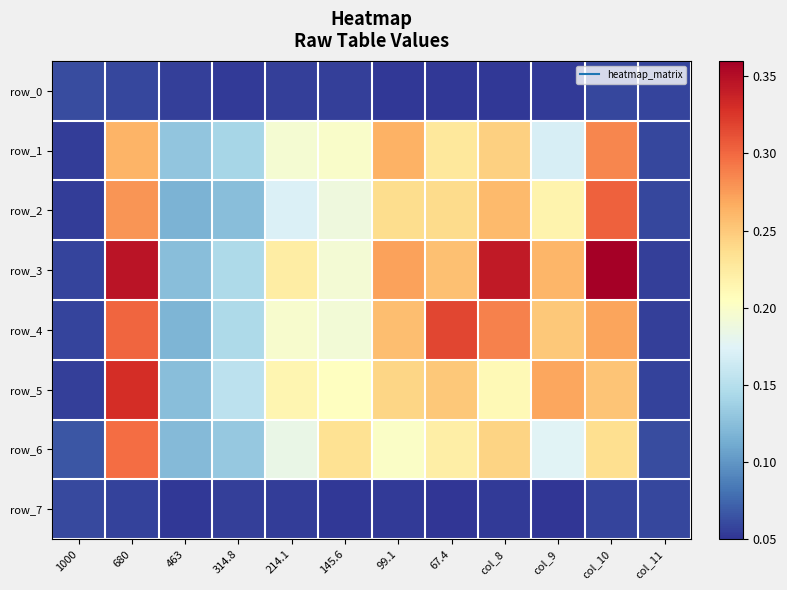

List the labels in order of row_3 value, smallest first.

col_11, 1000, 463, 314.8, 145.6, 214.1, 67.4, col_9, 99.1, col_8, 680, col_10